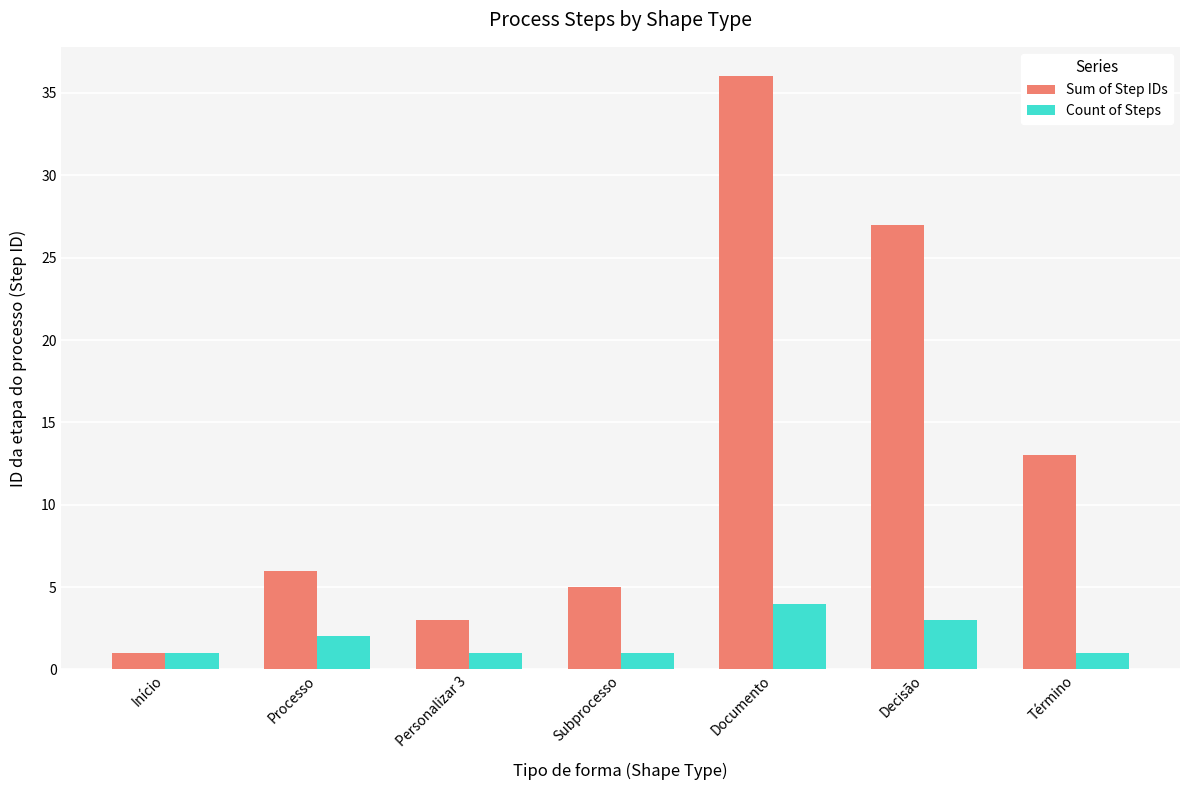

Which series has the widest spread of values?

Sum of Step IDs